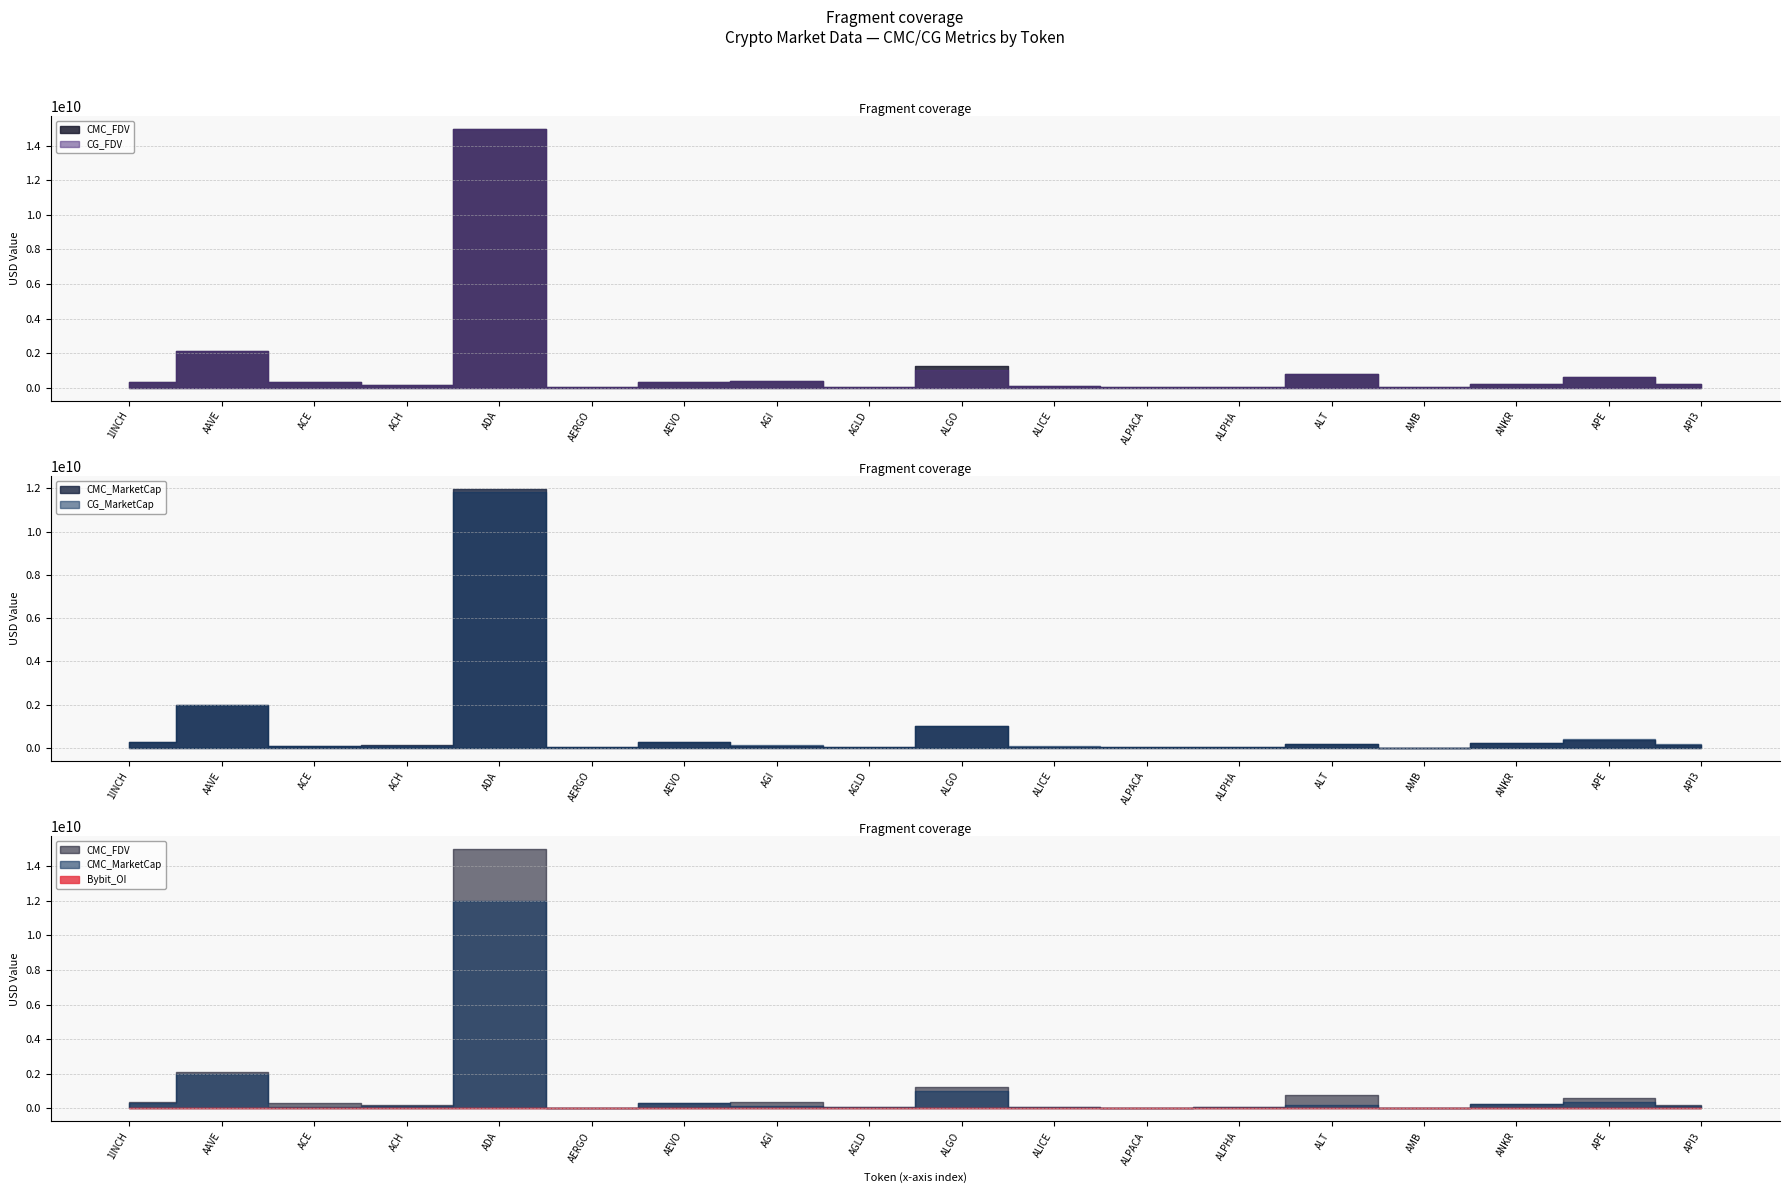

How many distinct data groups are displayed?

5